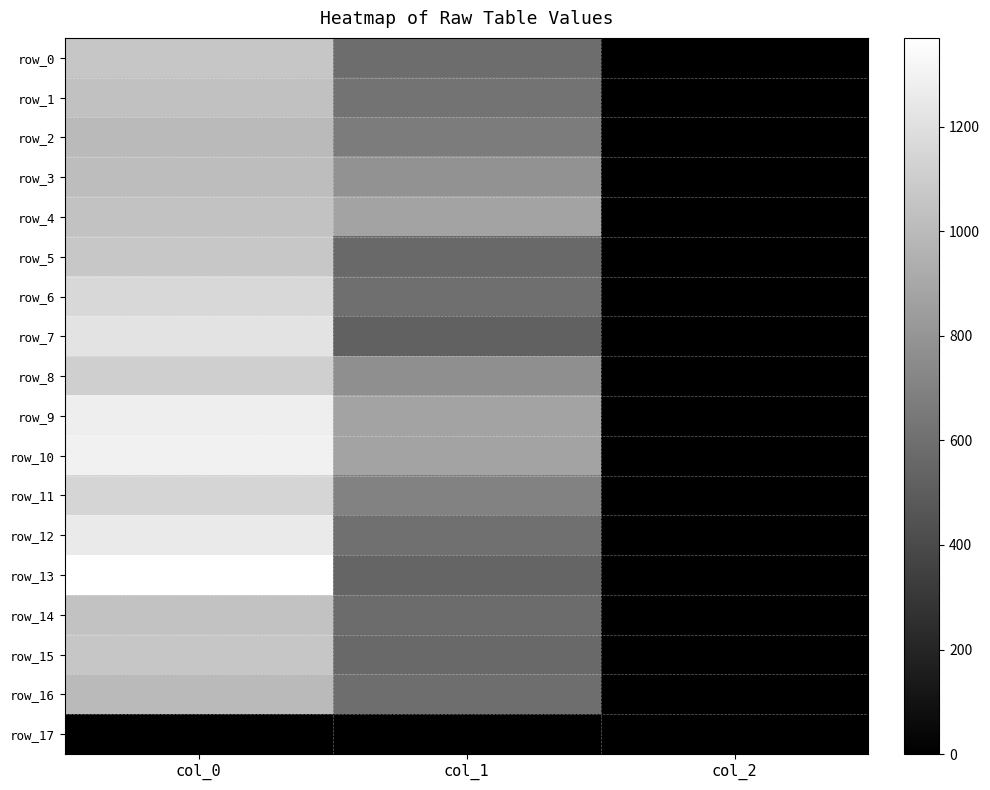

Rank the series at col_1 from lowest to highest value.

row_17, row_7, row_13, row_15, row_5, row_14, row_0, row_16, row_6, row_12, row_1, row_2, row_11, row_8, row_3, row_4, row_9, row_10